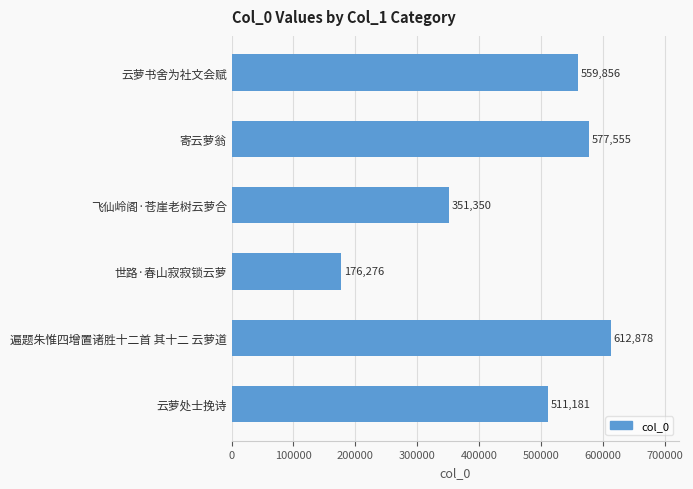

What is the smallest value displayed?

176276